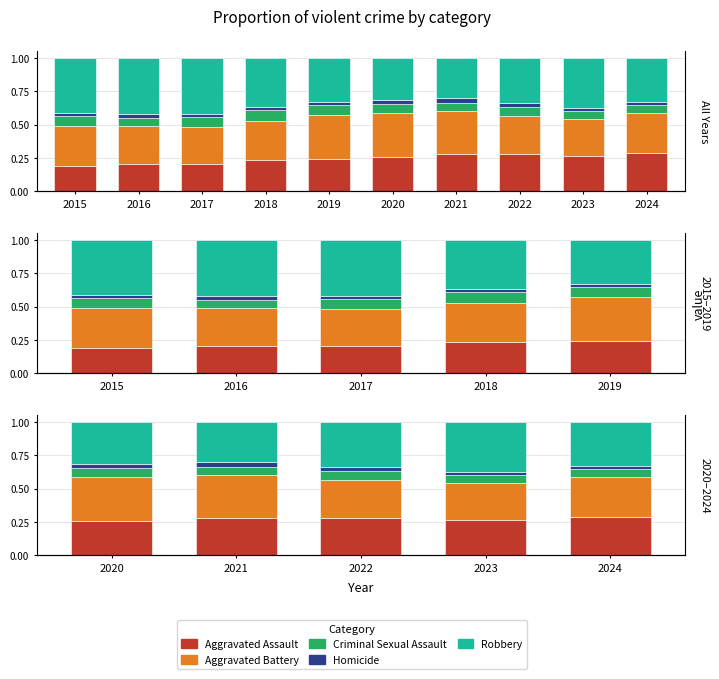

Does the chart contain any negative values?

No